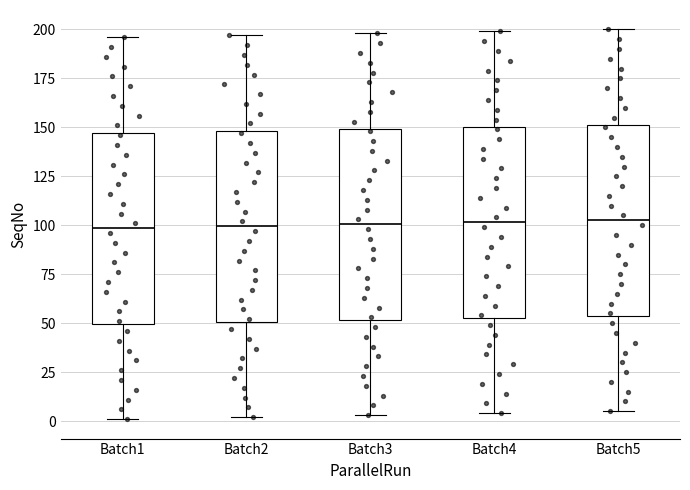

Reading left to right, transcribe this box plot: for each box, give where its median line is, the range the box spans, and where its two whiskers end, as read against the y-axis. The values are not printed on the chart, so give them approximately, as read against the axis.

Batch1: median 100, box 50 to 145, whiskers 0 to 195
Batch2: median 100, box 50 to 150, whiskers 0 to 195
Batch3: median 100, box 50 to 150, whiskers 5 to 200
Batch4: median 100, box 55 to 150, whiskers 5 to 200
Batch5: median 105, box 55 to 150, whiskers 5 to 200